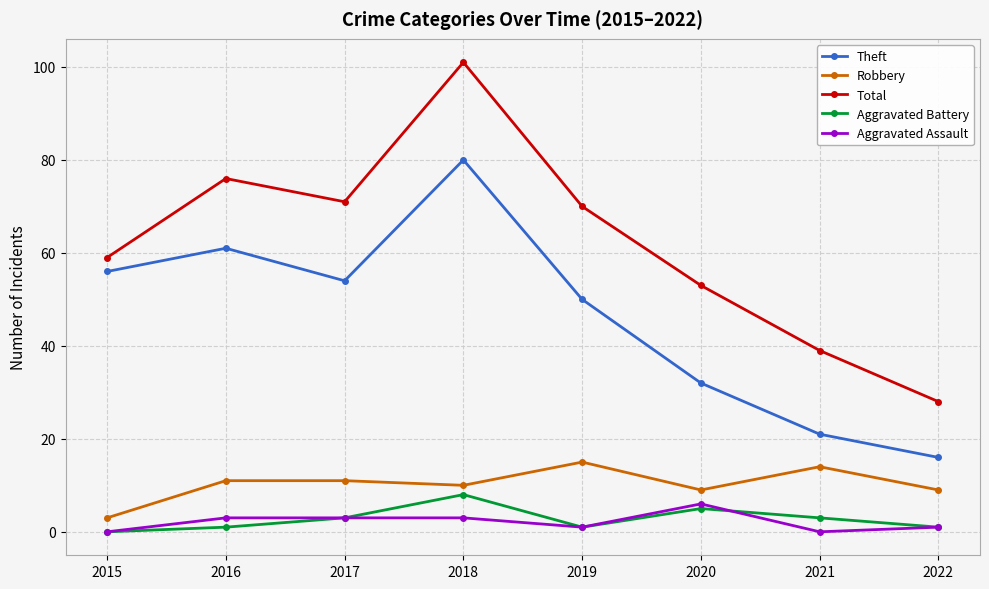

How many lines are shown in the chart?

5